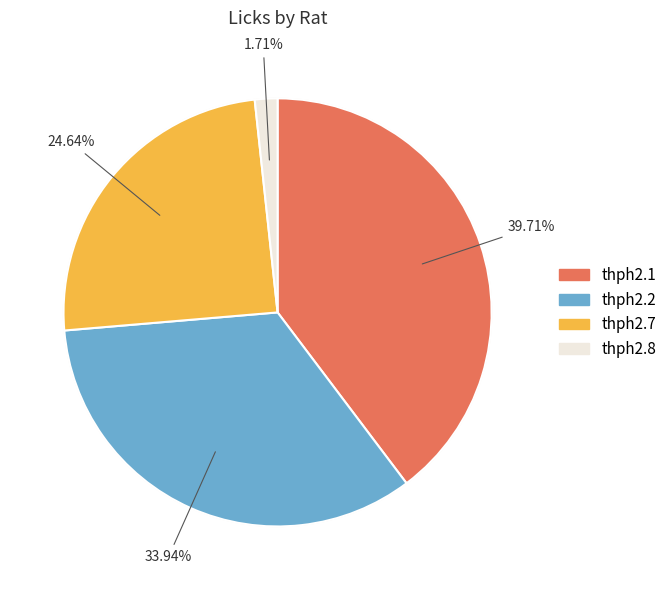

To the nearest percent, what percentage of the pie is thph2.7?

25%